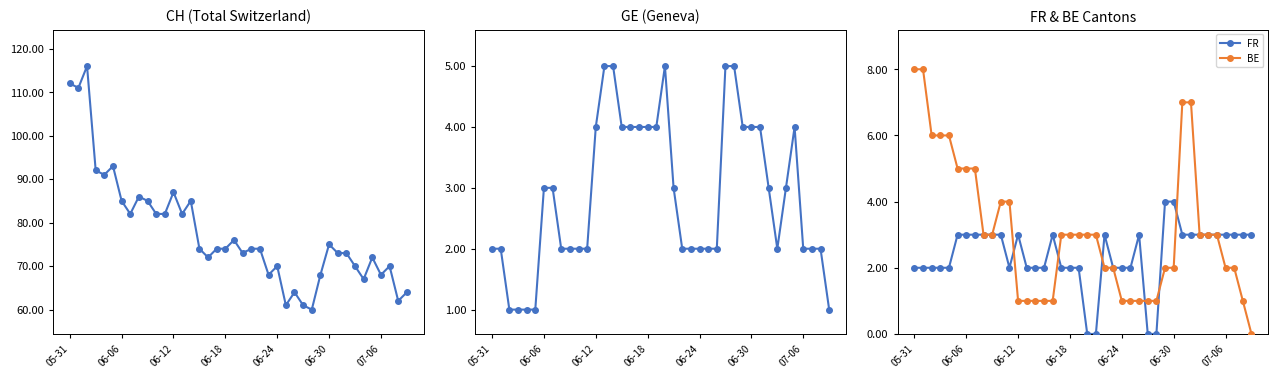

How many interior local peaks does the GE series have?

2